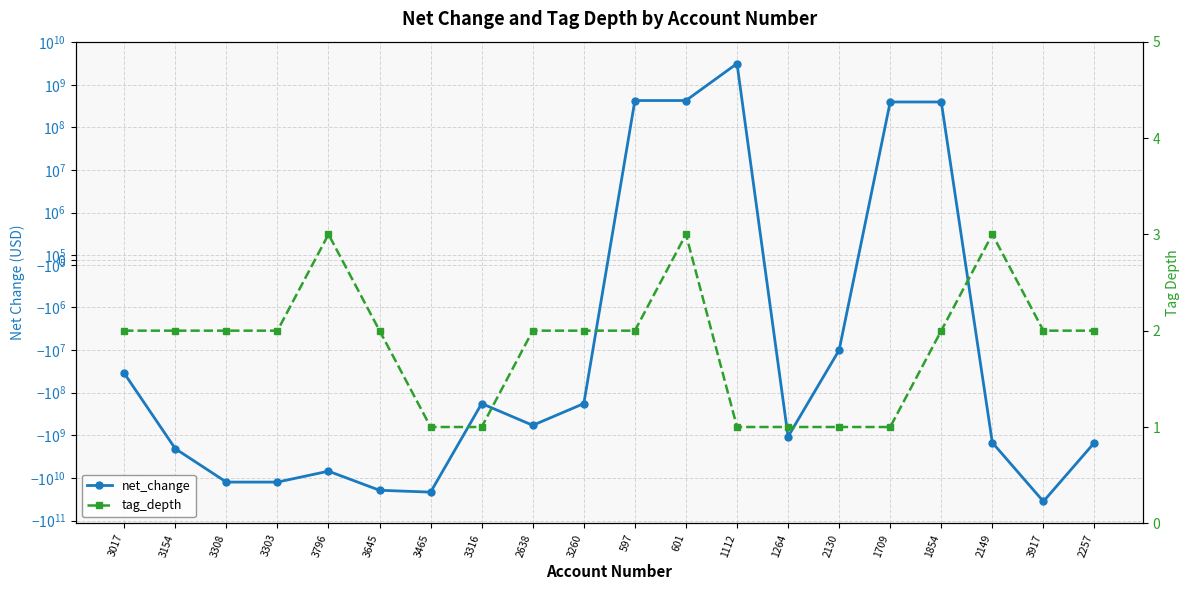

How many interior local peaks does the net_change series have?

3